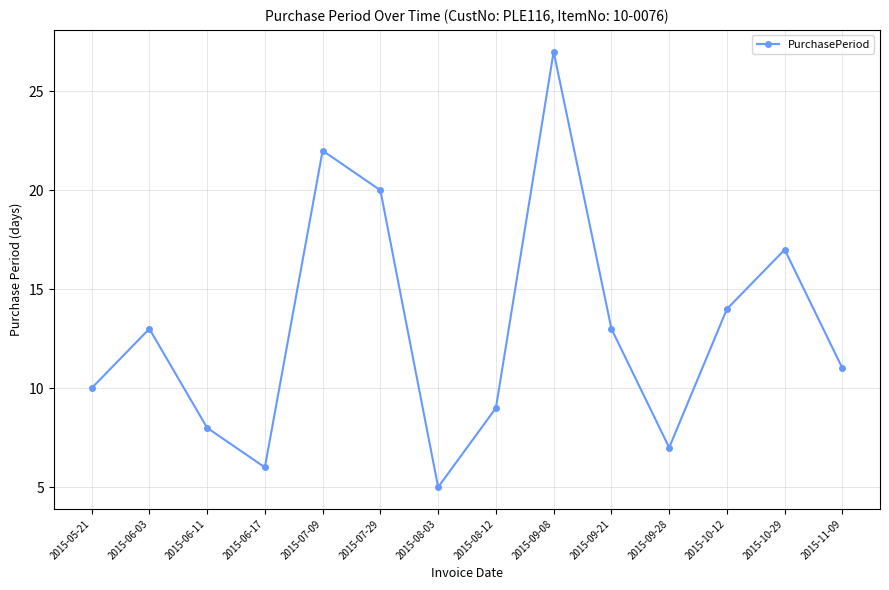

What is the change in value from 2015-06-11 to 2015-10-12?

+6